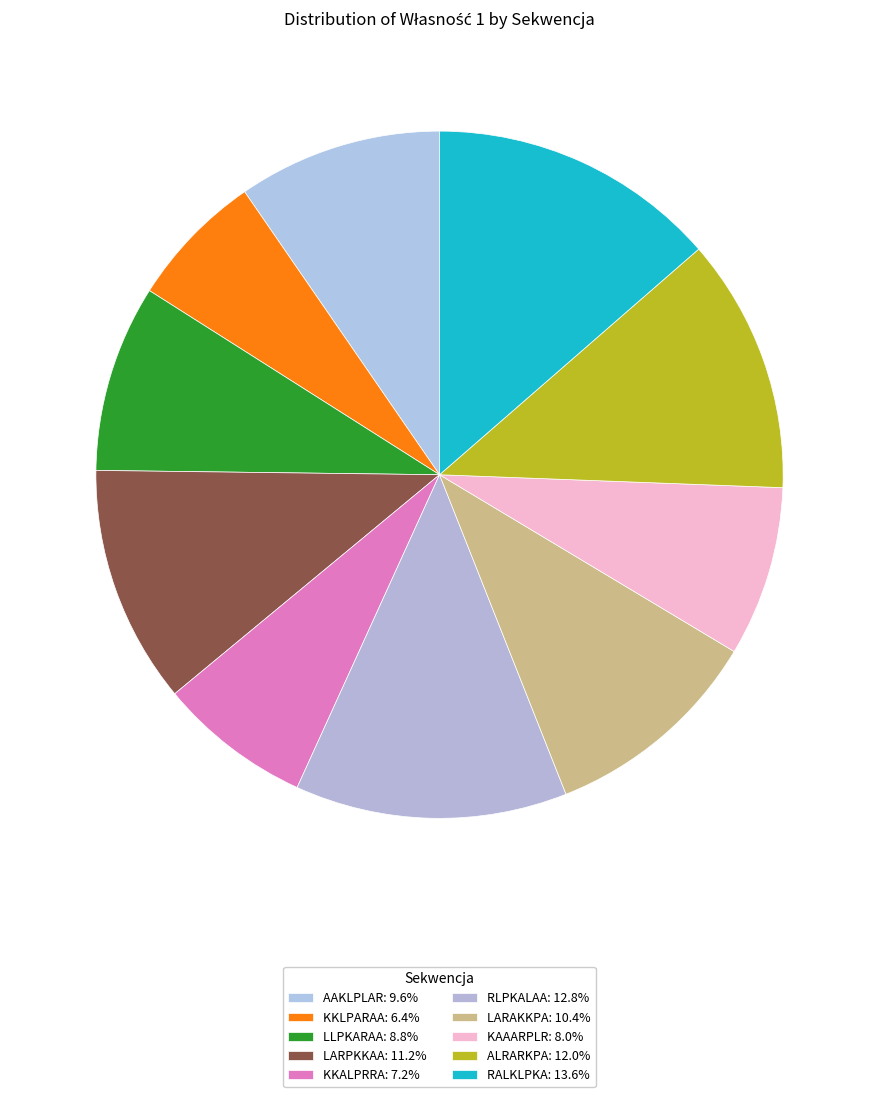

How many segments does this pie chart have?

10